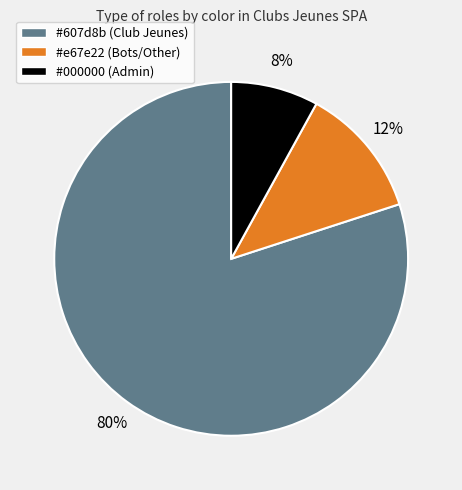

Count the number of slices in the pie.

3